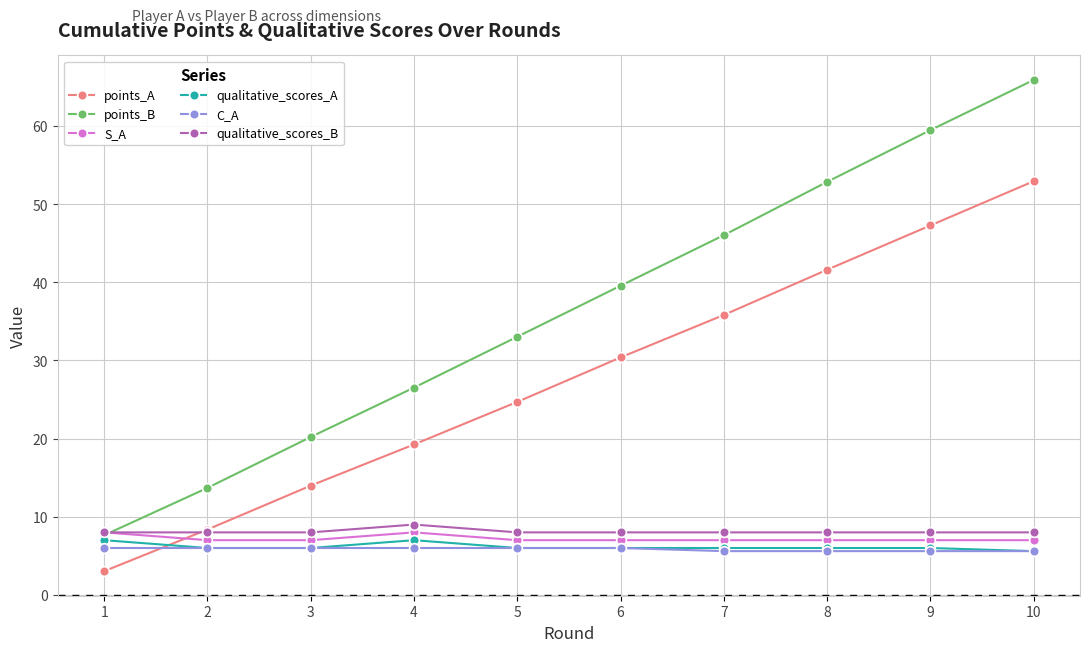

Which series has the largest range (max minus min)?

points_B